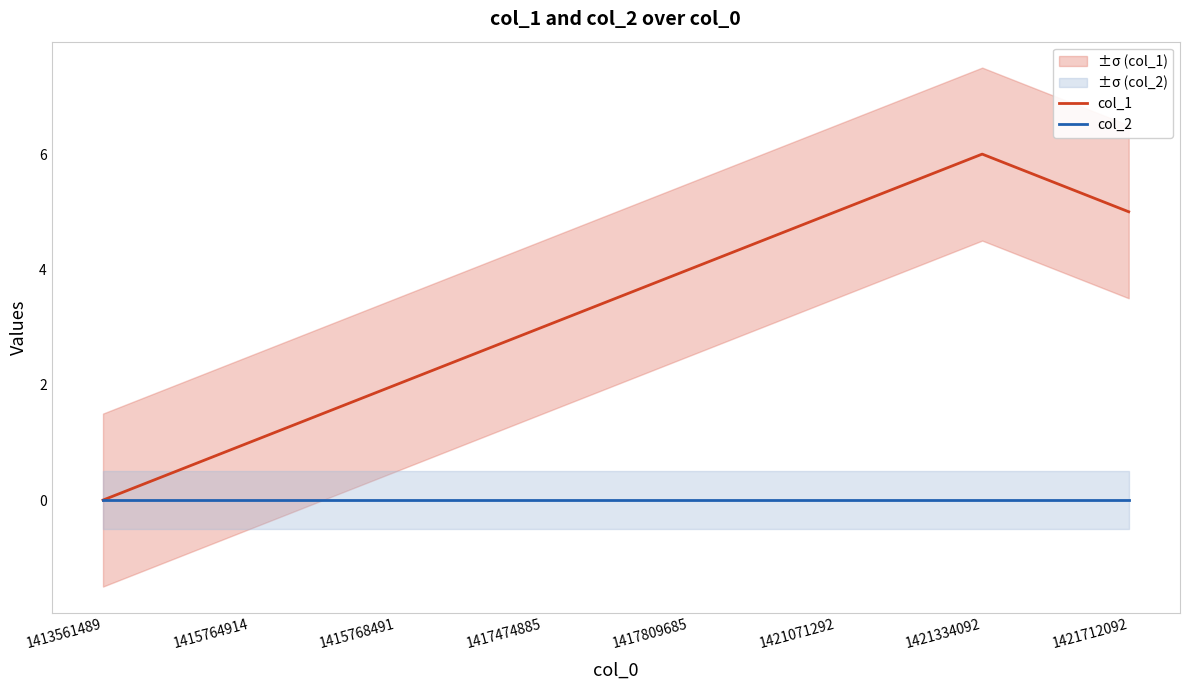

What is the sum of all col_1 values?

26